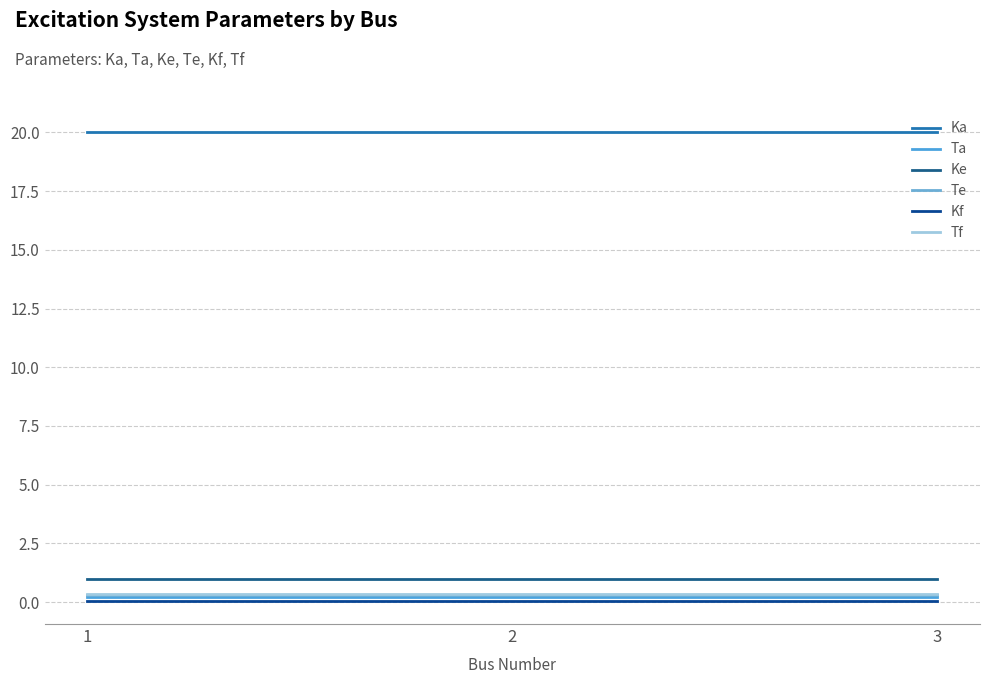

At which label does Kf reach its peak?

1